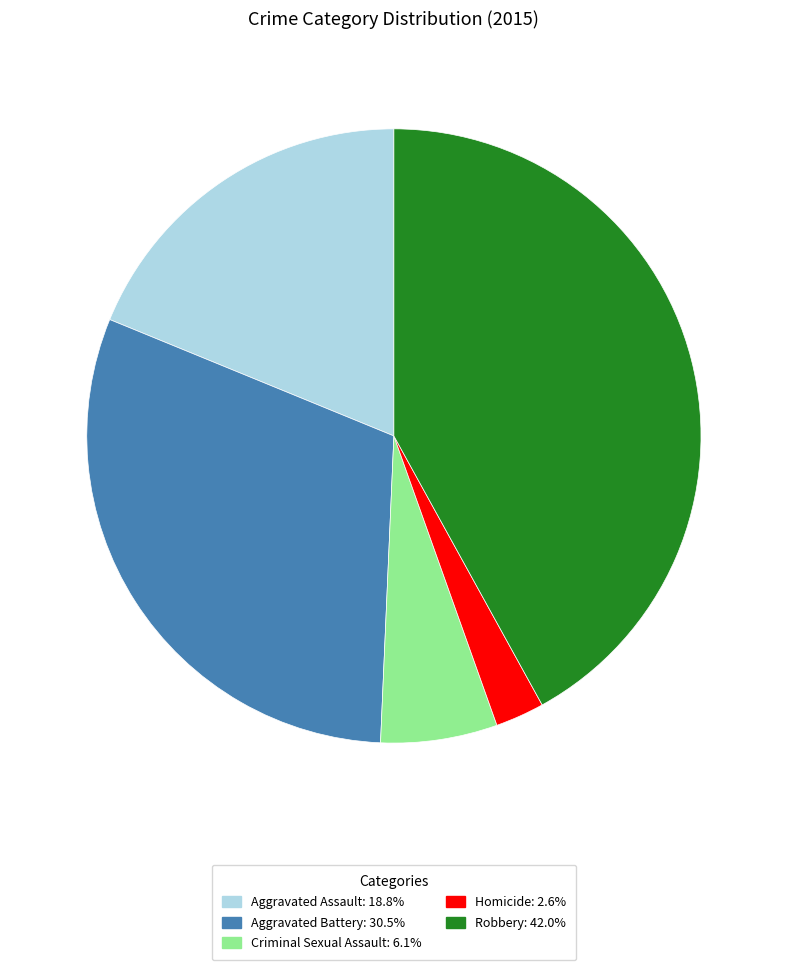

Which slice is the largest?

Robbery